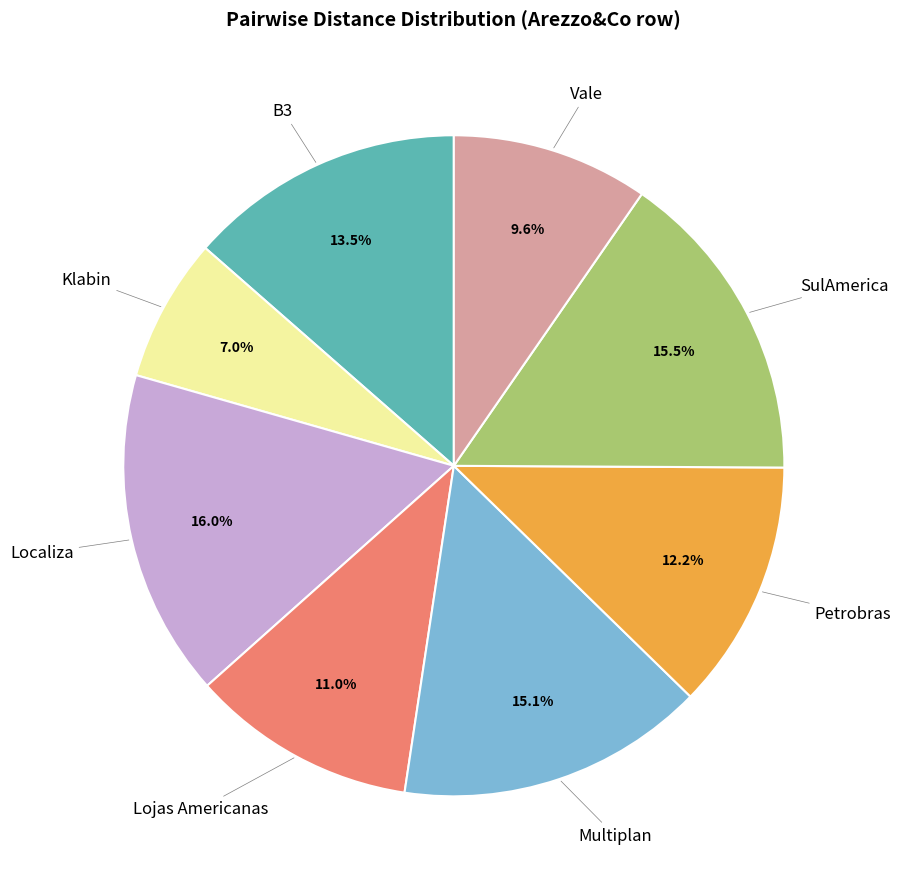

Is there a majority slice in this chart?

No